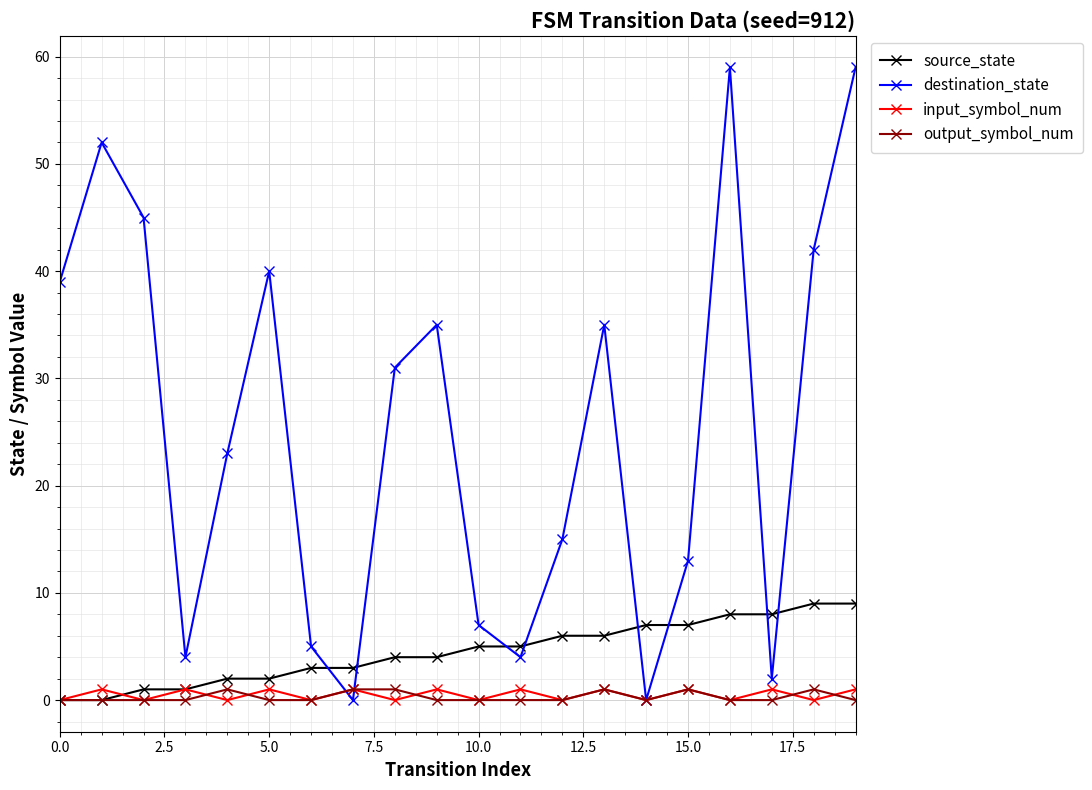

At how many categories does at least one series exceed 50?

3